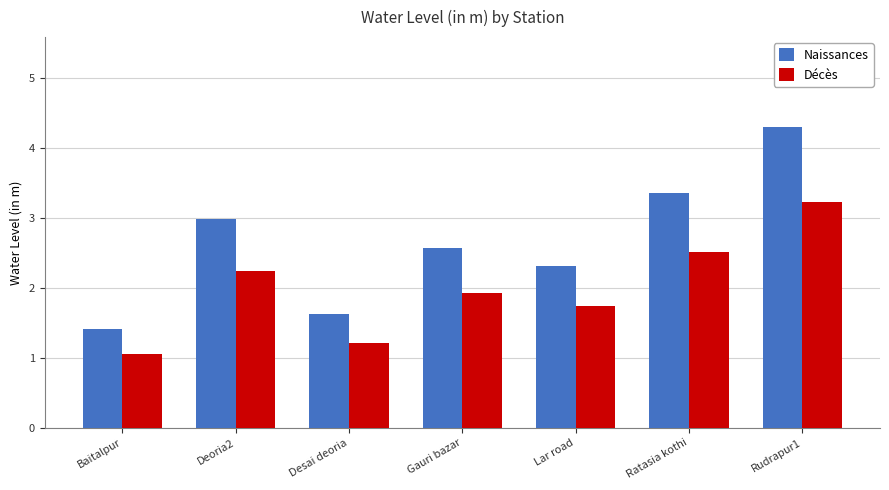

The Naissances series shows 2.2 at Rudrapur1. True or false?

False